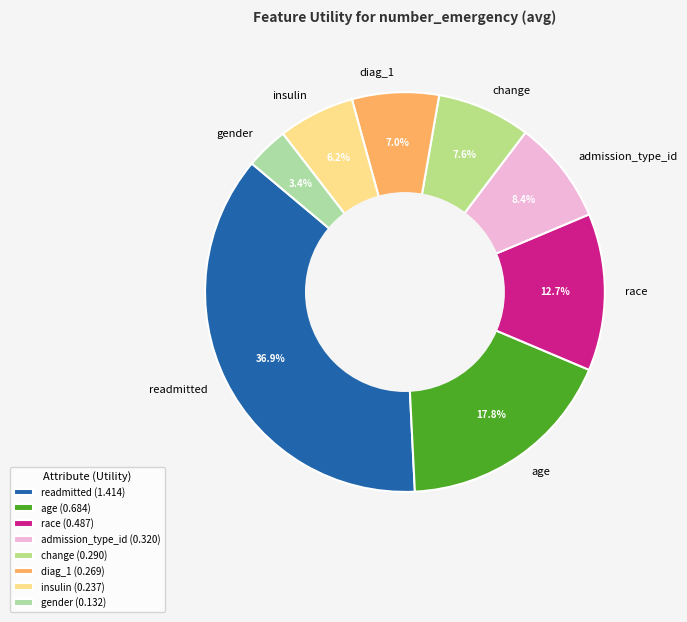

Does change represent more than half of the total?

No